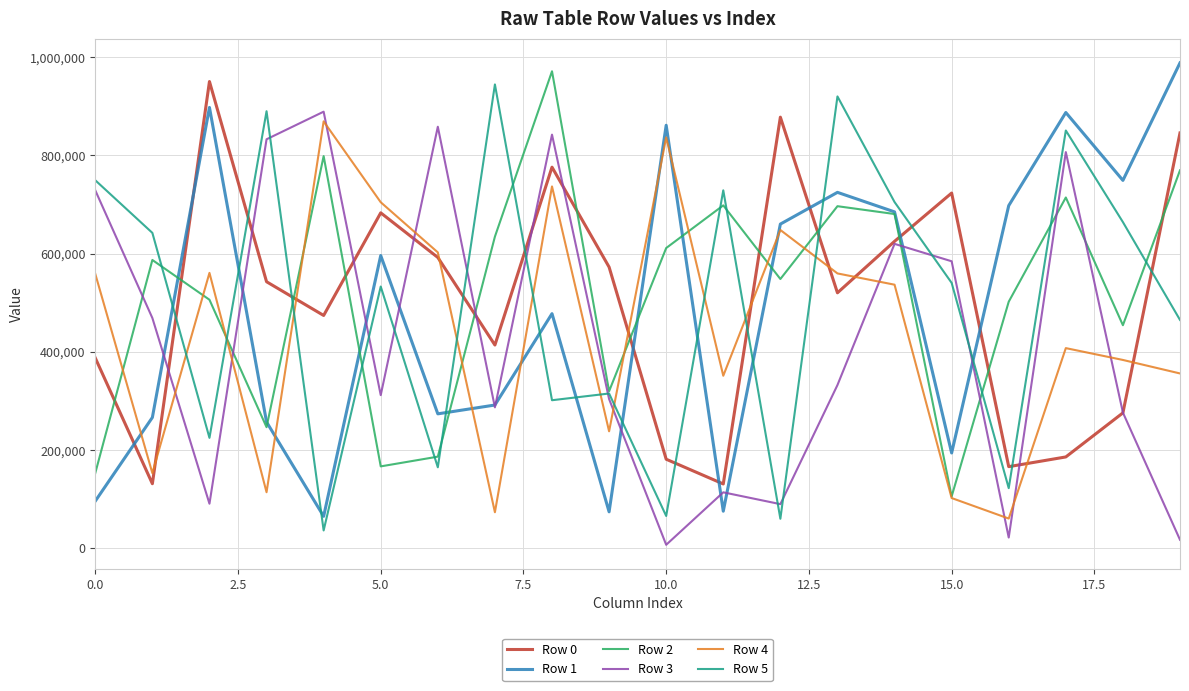

What is the maximum value shown in the chart?

988301